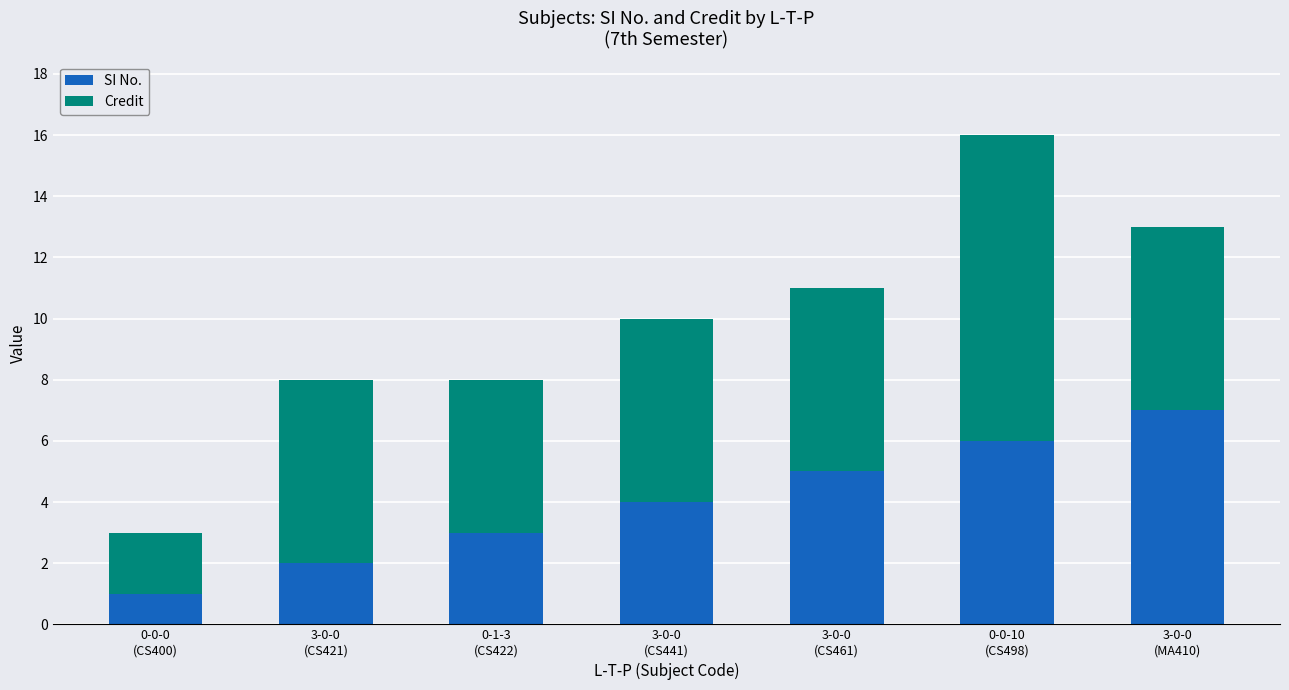

What is the difference between the maximum and minimum values in the SI No. series?

6